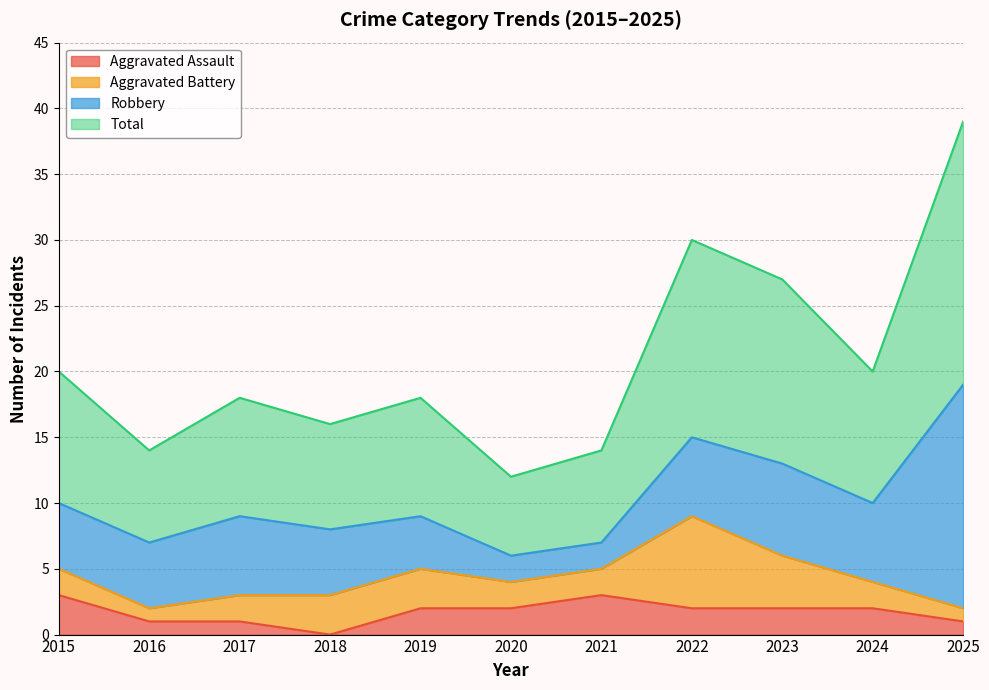

Which series has the largest total across all categories?

Total